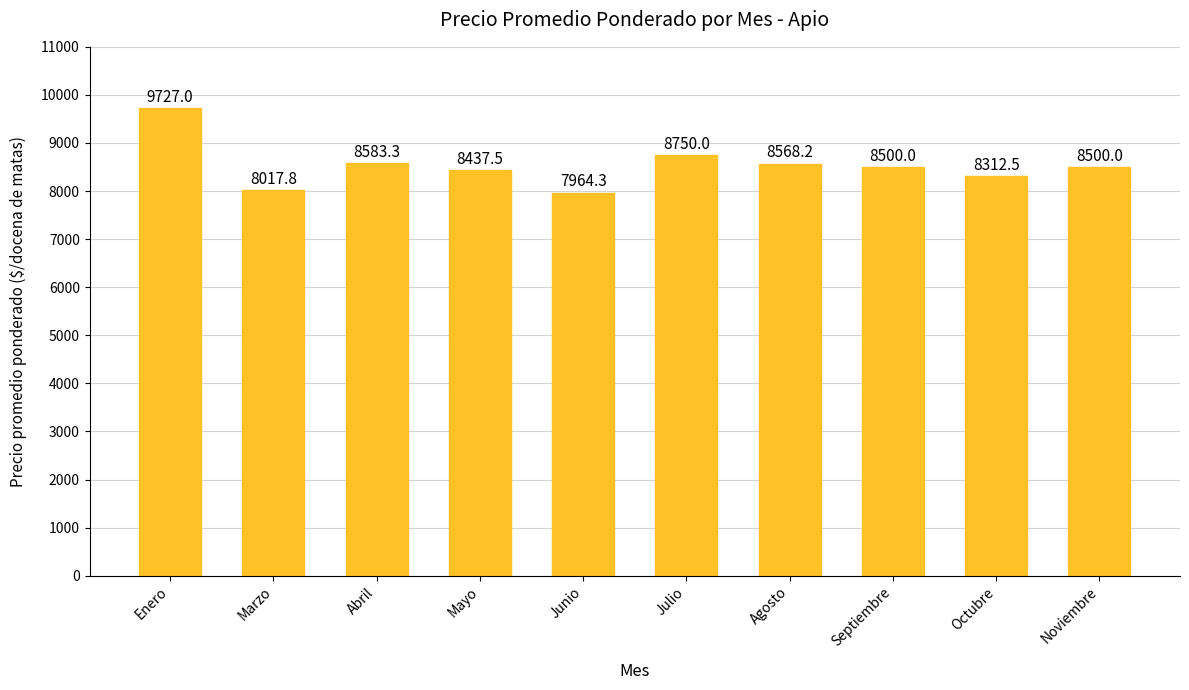

What is the average value?

8536.1